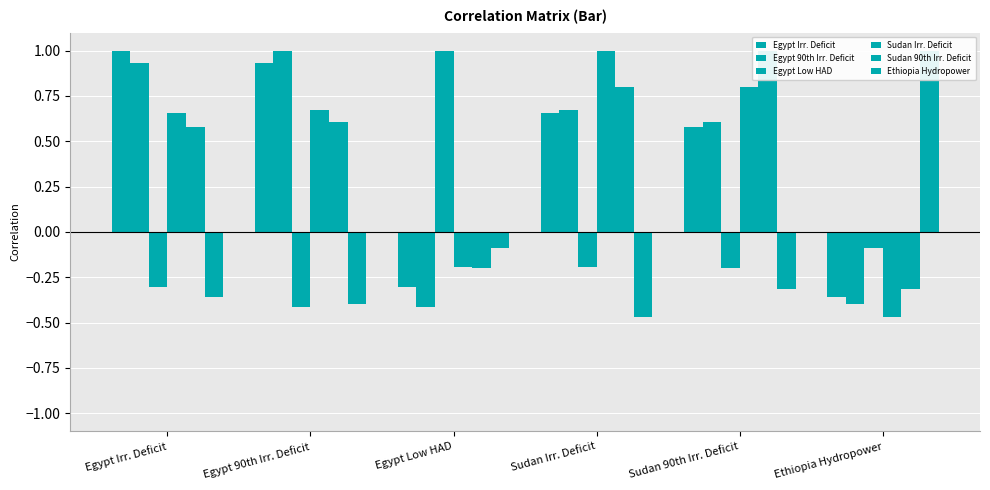

Which series has the widest spread of values?

Sudan Irr. Deficit